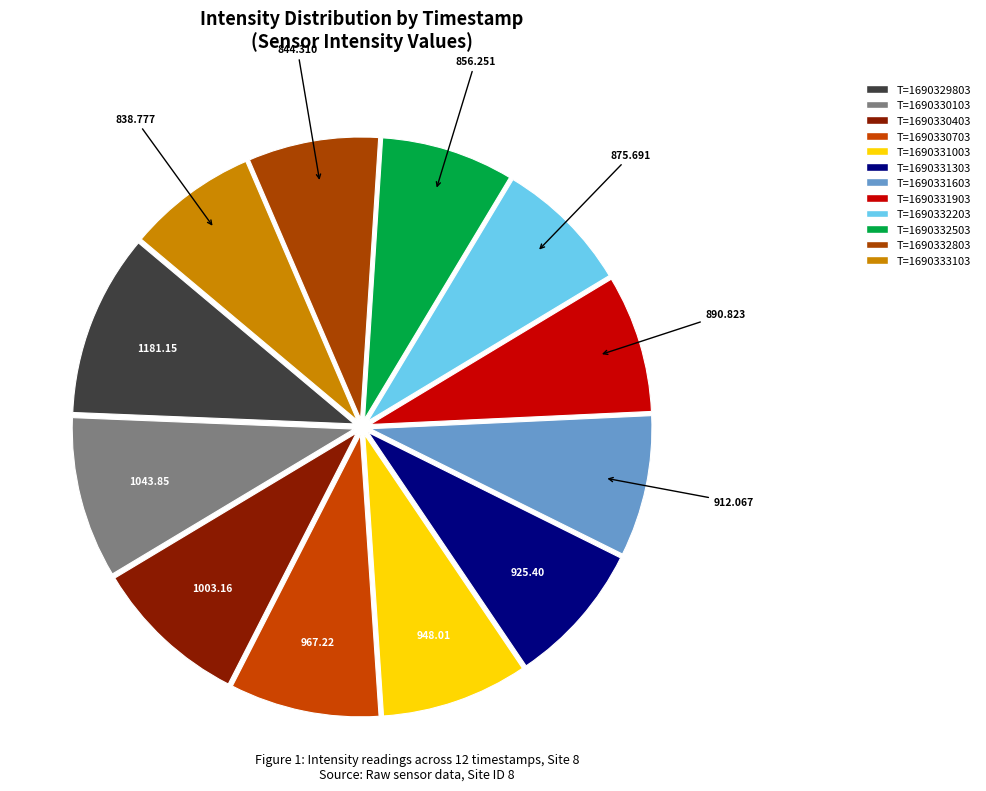

Is there a majority slice in this chart?

No